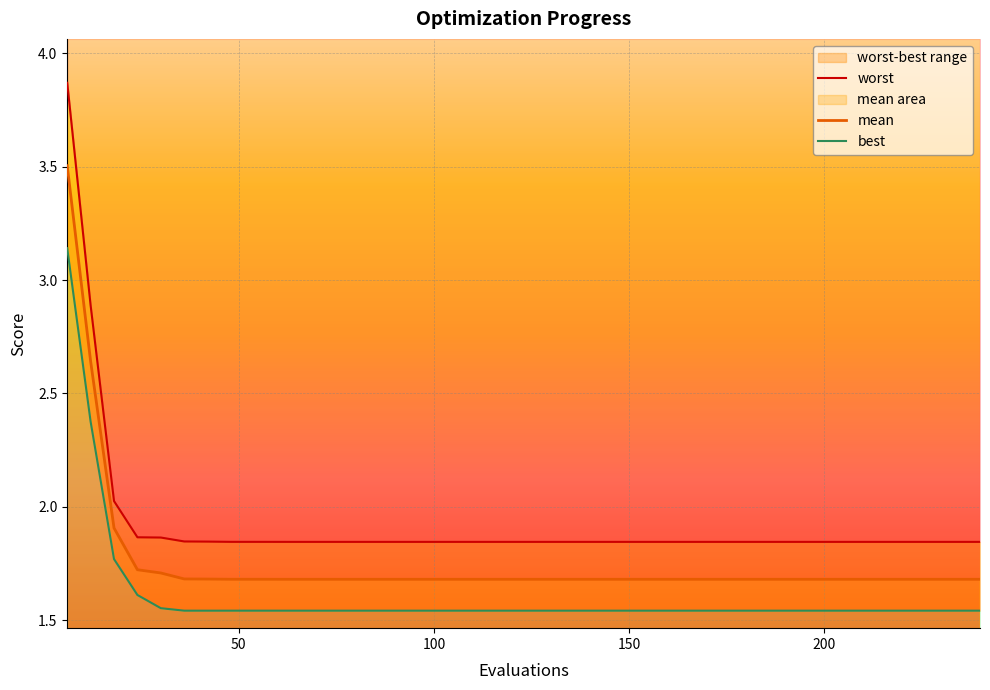

How many interior local valleys does the best series have?

4